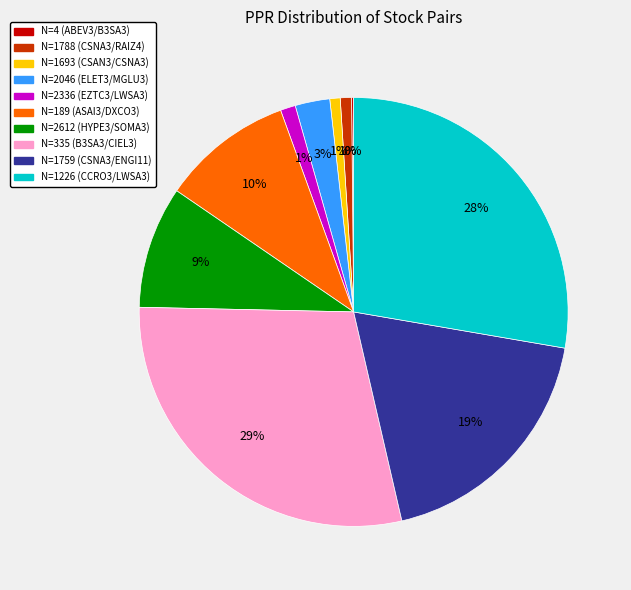

To the nearest percent, what is the average slice percentage?

10%